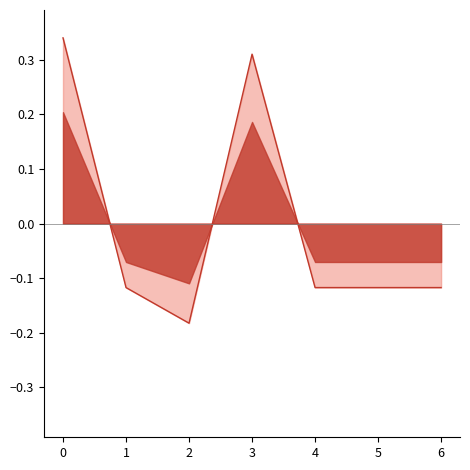

Read the value at 6.

-0.1